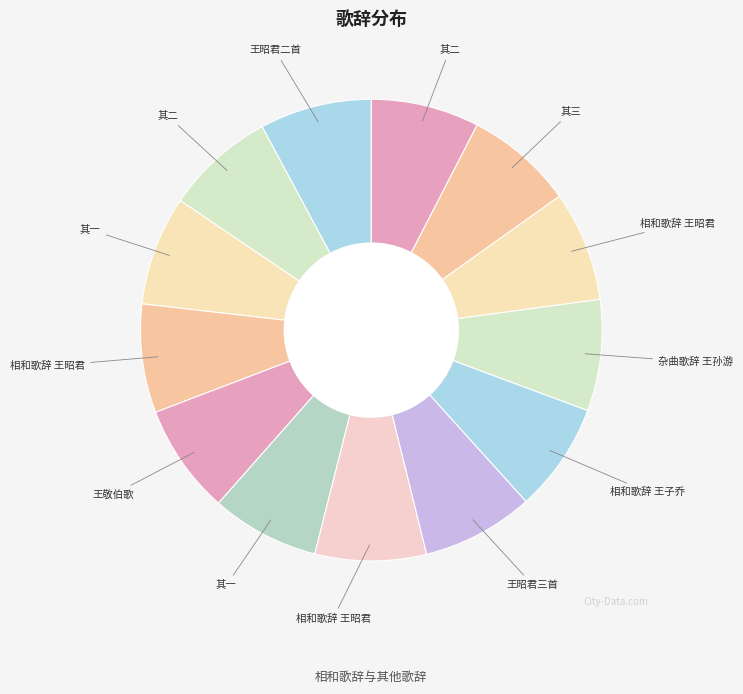

Which category has the biggest portion of the pie?

相和歌辞 王昭君二首